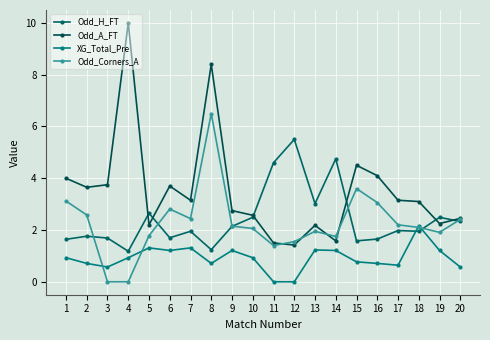

True or false: XG_Total_Pre and Odd_A_FT cross at least once.

False